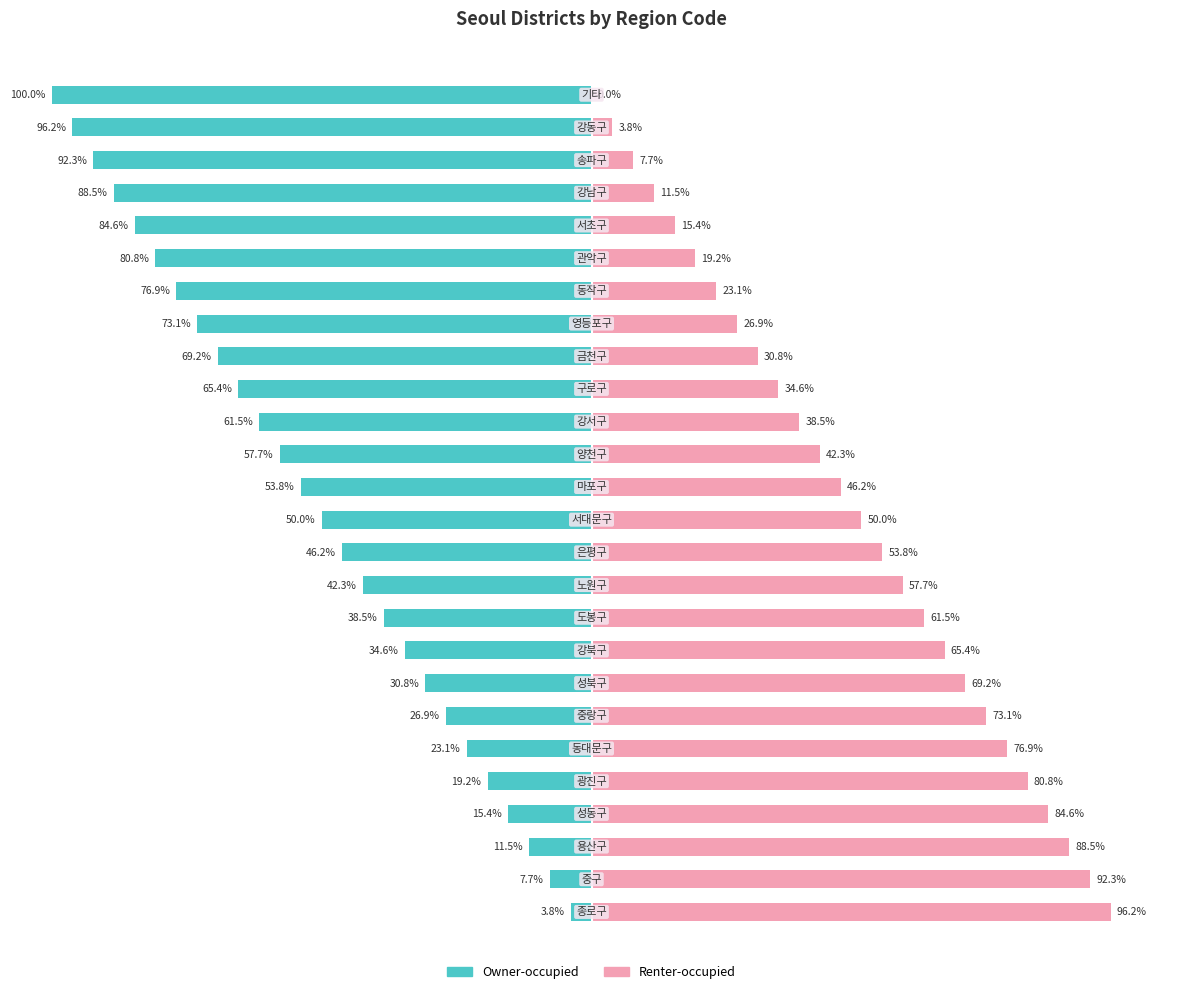

Rank the categories by Owner-occupied value from highest to lowest.

0, 1, 2, 3, 4, 5, 6, 7, 8, 9, 10, 11, 12, 13, 14, 15, 16, 17, 18, 19, 20, 21, 22, 23, 24, 25